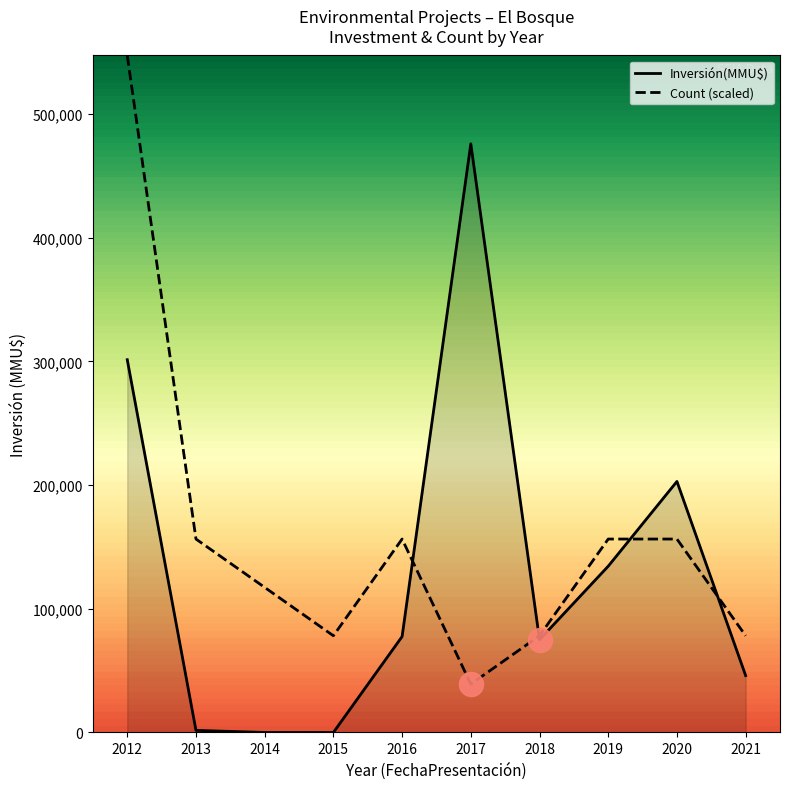

What is the highest value of the Inversión(MMU$) series?

476000